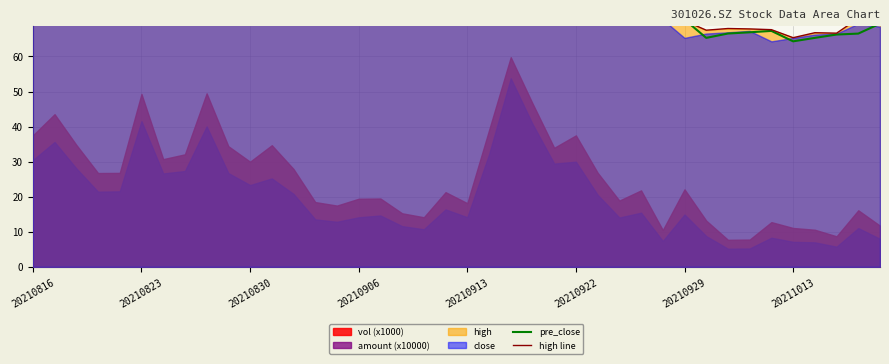

List the series in order of their peak value, lowest first.

pre_close, high line